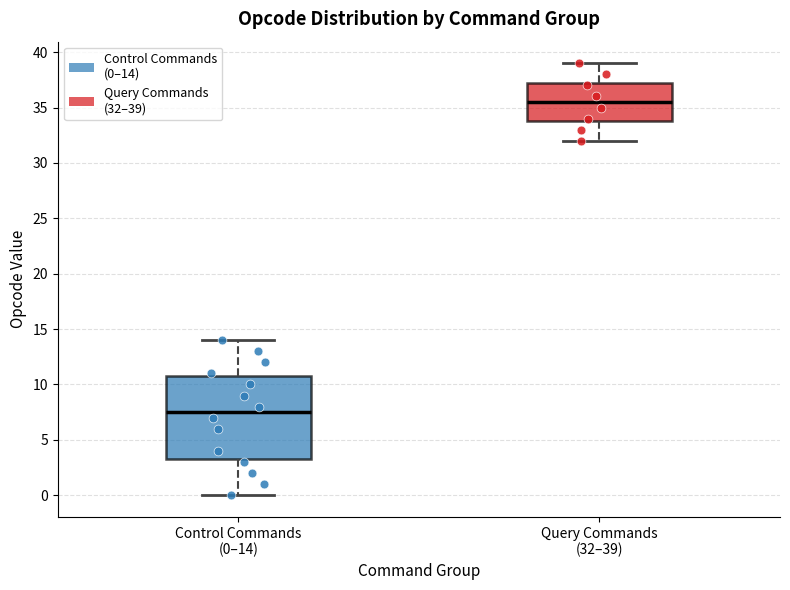

Reading left to right, read every box against the y-axis: the position of its median line, the range the box covers, and the ends of its whiskers. The values are not printed on the chart, so give them approximately, as read against the axis.

Control Commands (0–14): median 7.5, box 3.5 to 11.0, whiskers 0.0 to 14.0
Query Commands (32–39): median 35.5, box 34.0 to 37.5, whiskers 32.0 to 39.0